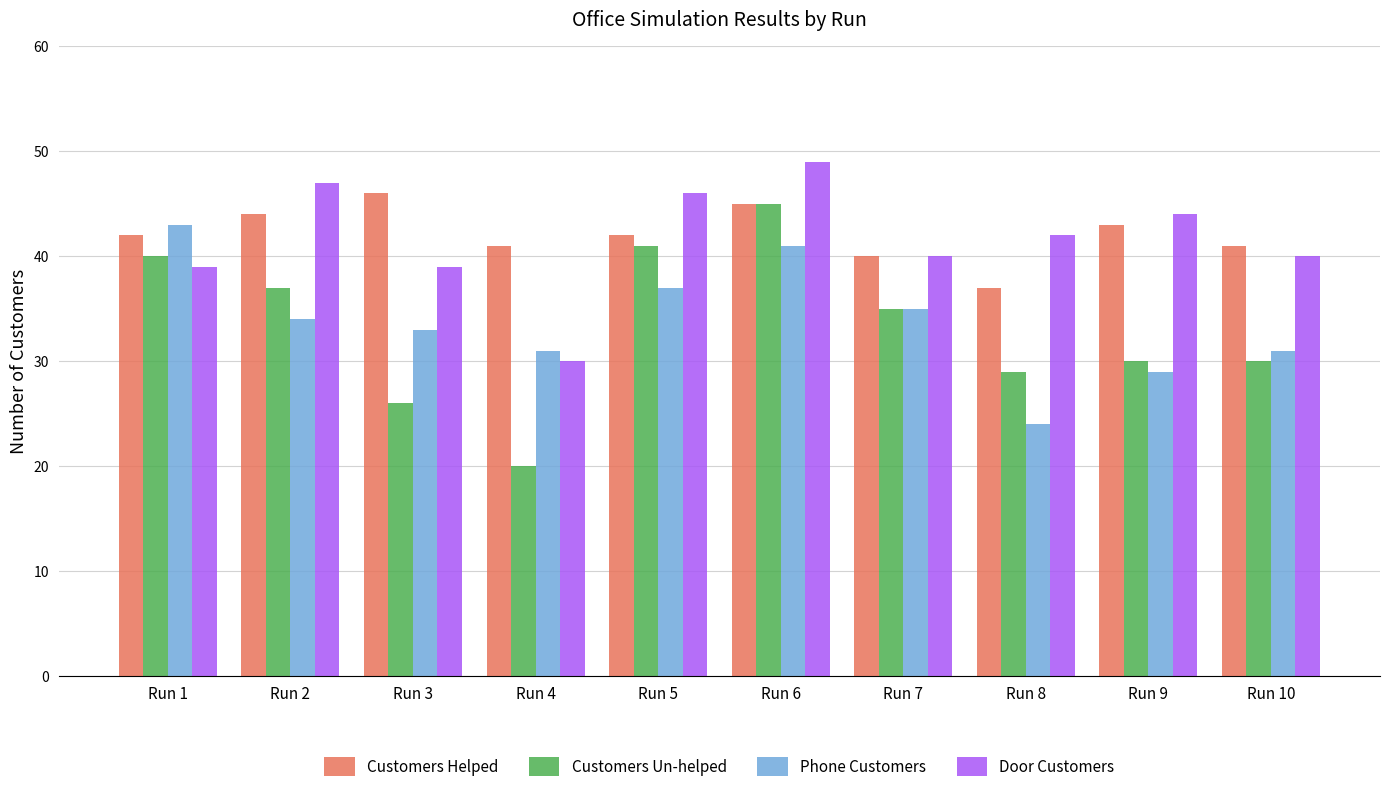

Is the value of Phone Customers at Run 9 greater than the value of Customers Un-helped at Run 2?

No